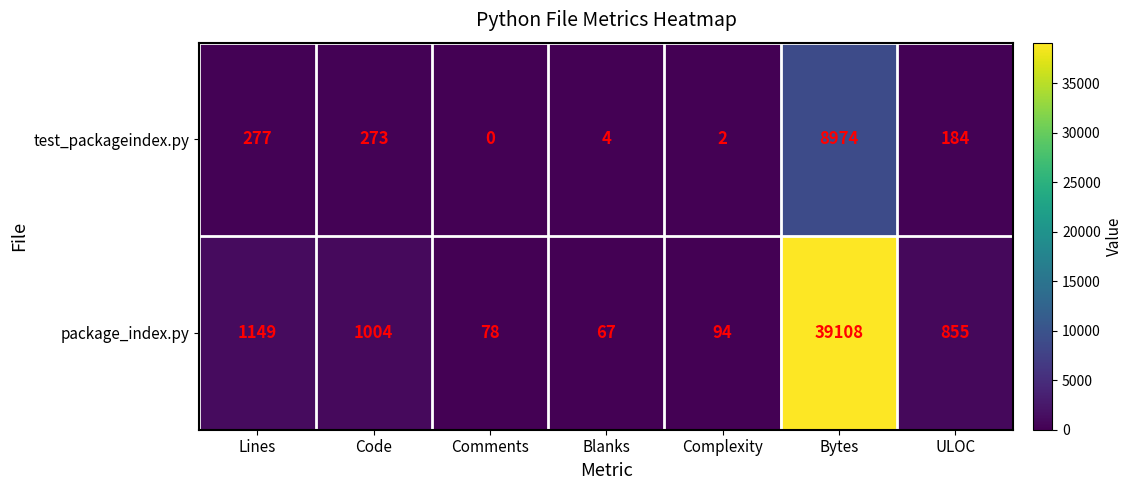

Reading left to right, extract all data points from this chart.

test_packageindex.py: Lines=277	Code=273	Comments=0	Blanks=4	Complexity=2	Bytes=8974	ULOC=184
package_index.py: Lines=1149	Code=1004	Comments=78	Blanks=67	Complexity=94	Bytes=39108	ULOC=855